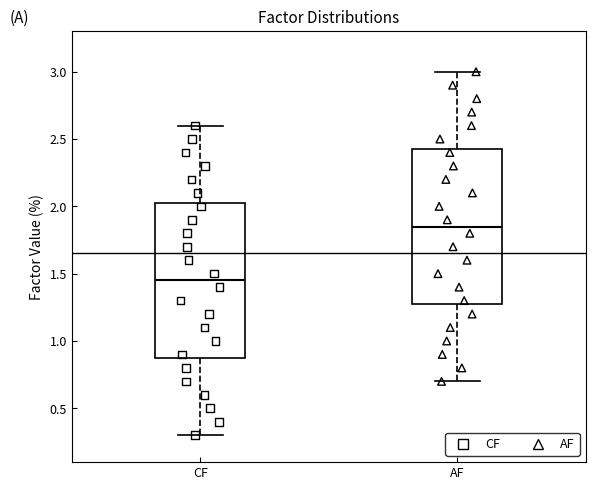

Which box's median line is the highest?

AF